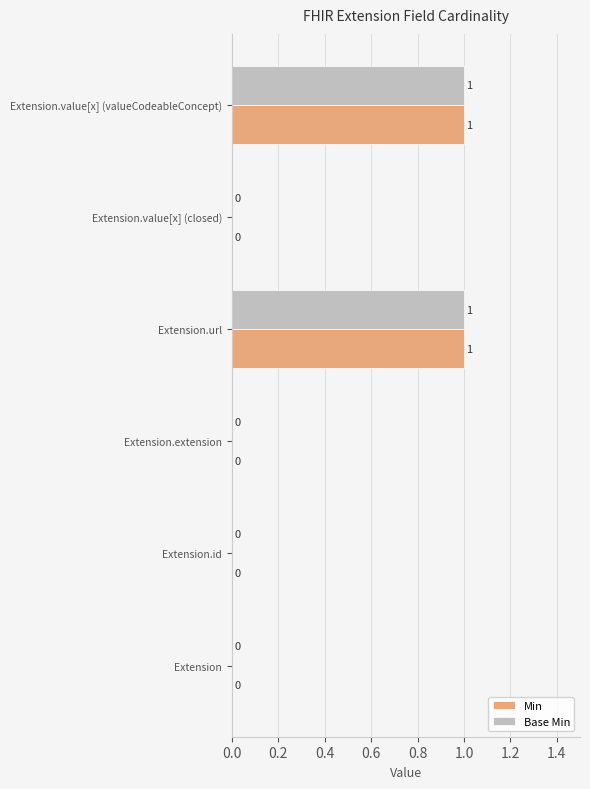

The value of Min at Extension.extension is 0. True or false?

True